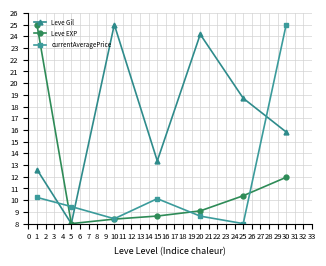

At which category is the sum across all series the highest?

30